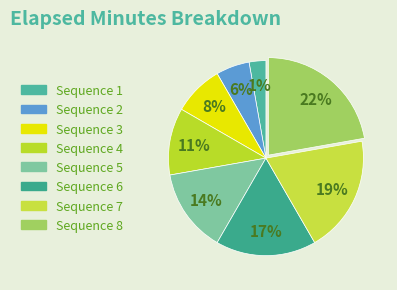

Which has a higher value, 8 or 4?

8